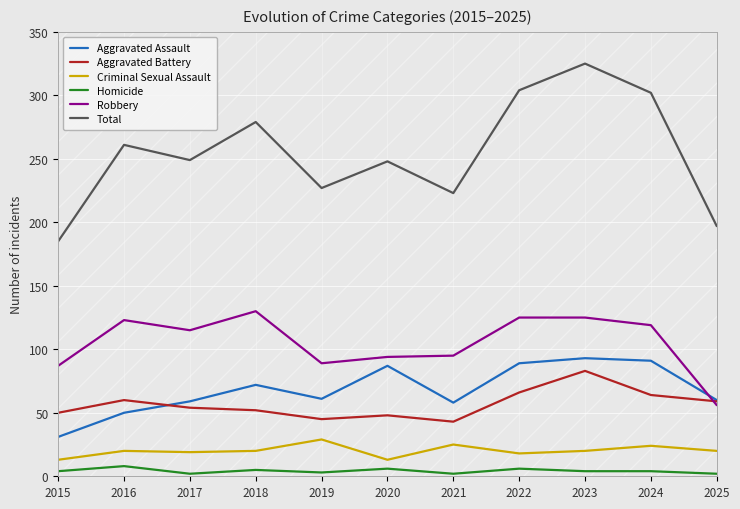

How many times do Aggravated Battery and Aggravated Assault cross each other?

1